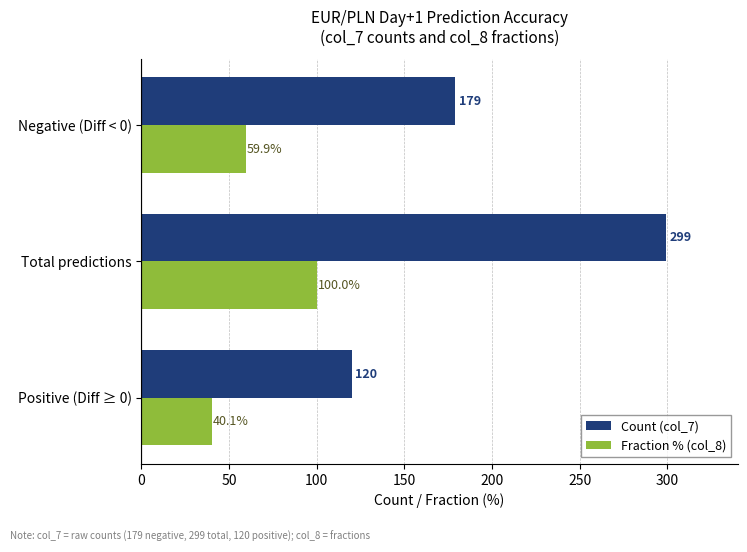

Which series changed the most between Positive (Diff ≥ 0) and Negative (Diff < 0)?

Count (col_7)